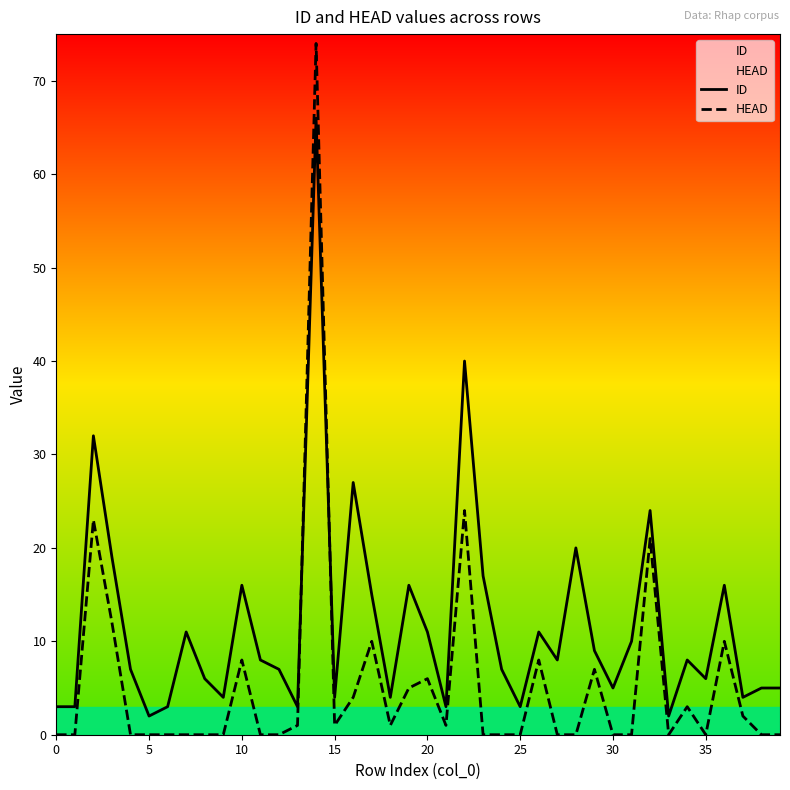

What is the difference between the maximum and minimum values in the HEAD series?

74